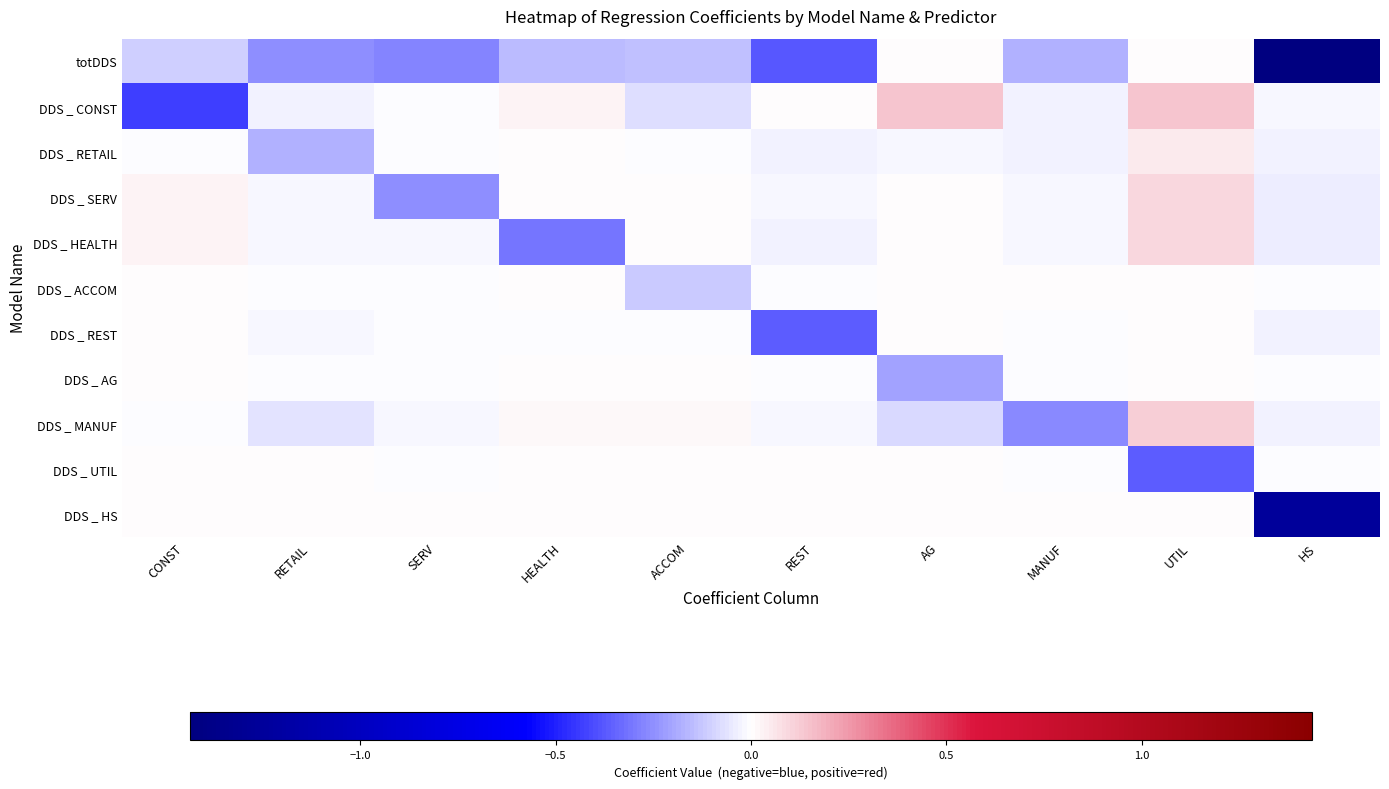

Rank the series by their maximum value, from highest to lowest.

DDS _ CONST, DDS _ MANUF, DDS _ SERV, DDS _ HEALTH, DDS _ RETAIL, DDS _ REST, DDS _ AG, DDS _ UTIL, totDDS, DDS _ ACCOM, DDS _ HS